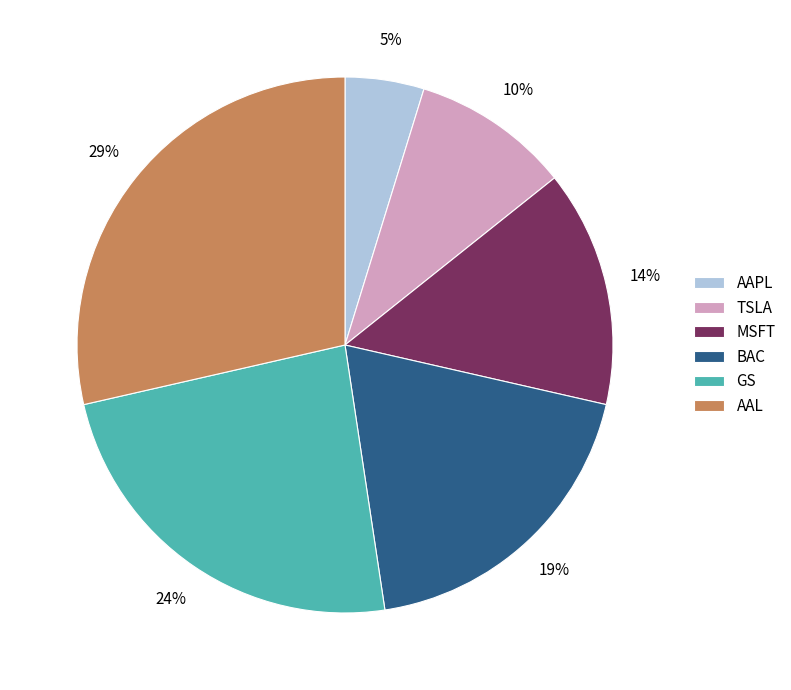

What percentage is the TSLA slice, to the nearest percent?

10%